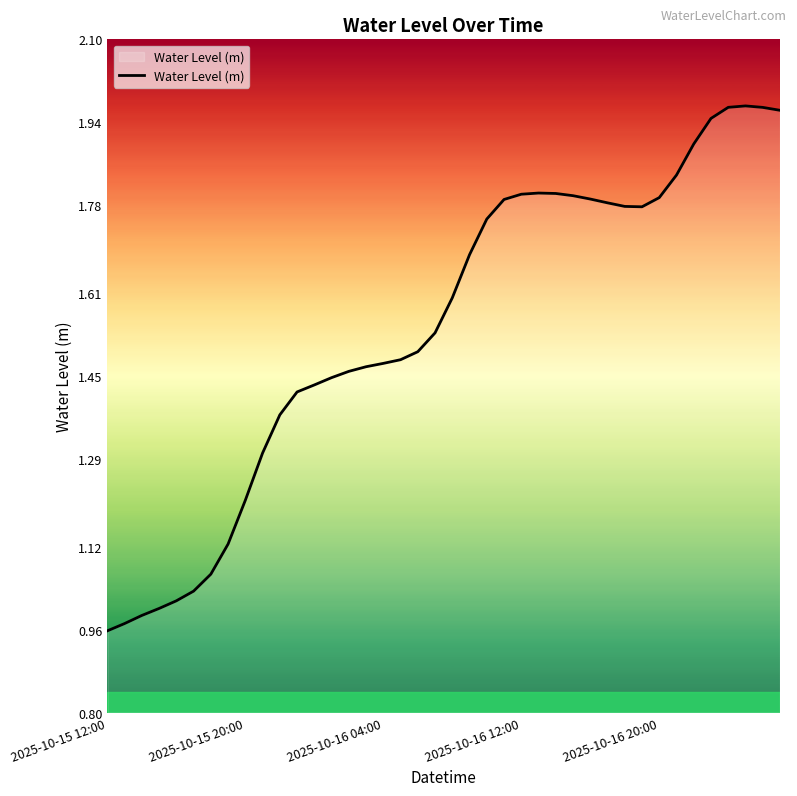

Is this an area chart (filled region under the line)?

Yes